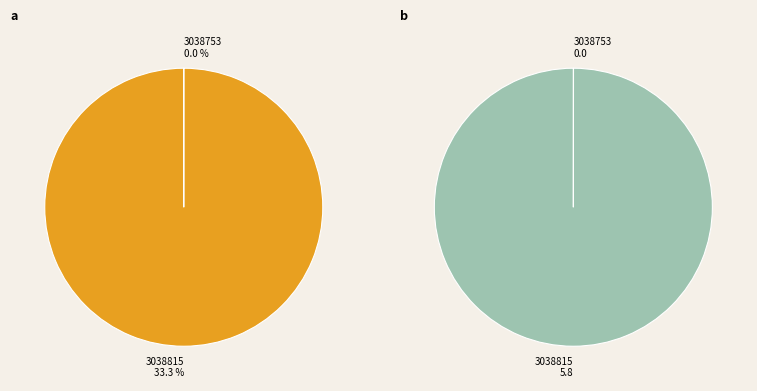

What is the majority slice?

3038815